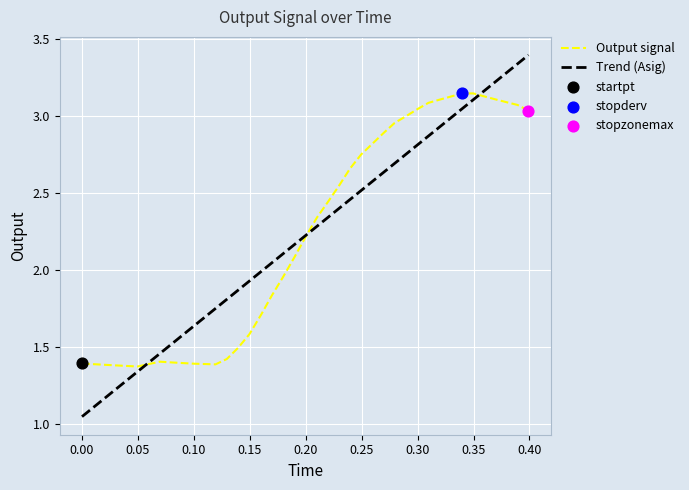

Which series has the widest spread of values?

Trend (Asig)